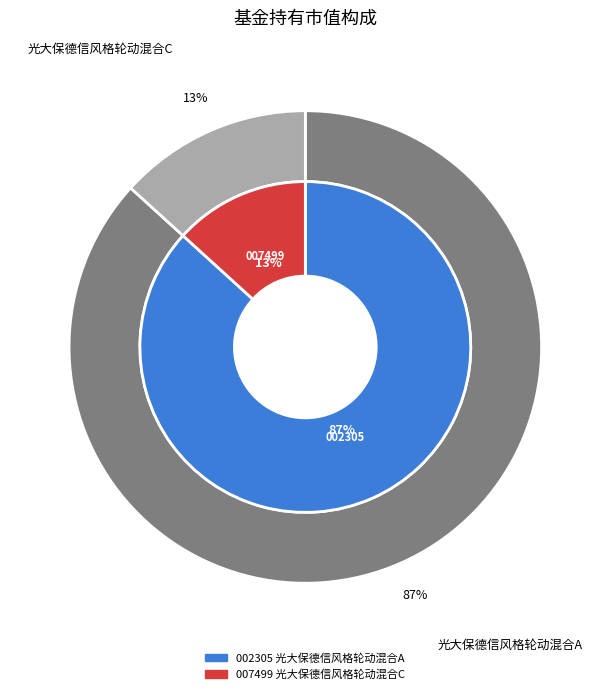

True or false: 光大保德信风格轮动混合C accounts for 1% of the total.

False